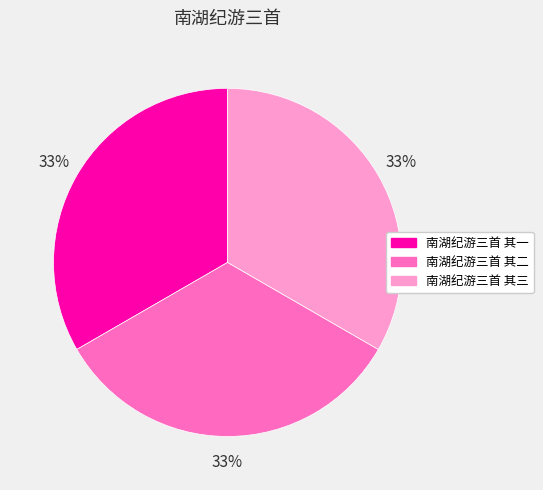

To the nearest percent, what is the combined percentage of 南湖纪游三首 其一 and 南湖纪游三首 其三?

67%